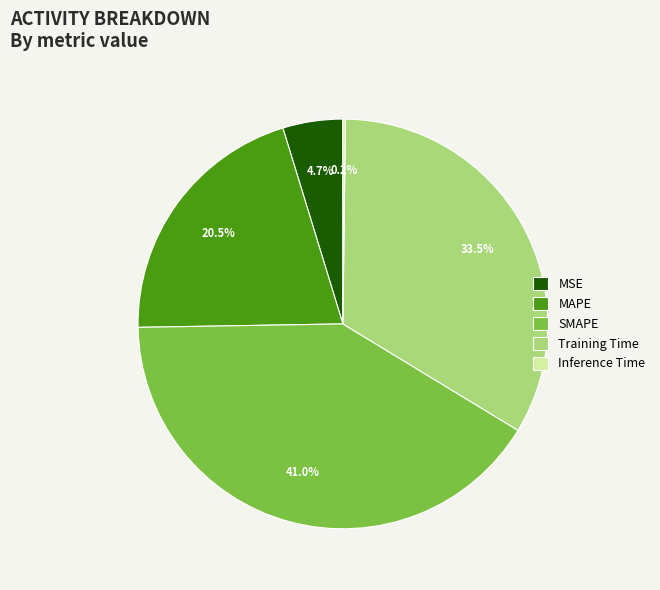

What portion of the pie excludes MAPE?

79.5%